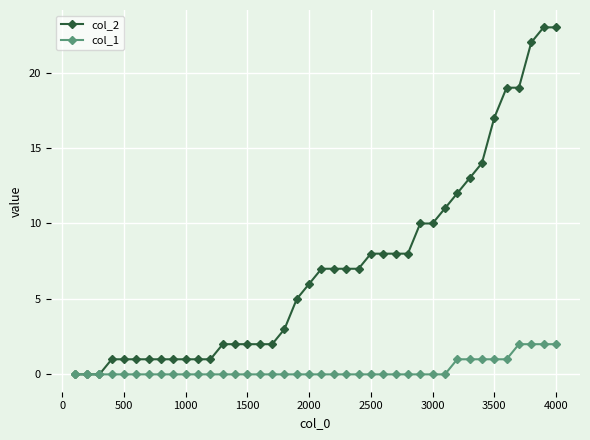

Which series has the largest total across all categories?

col_2